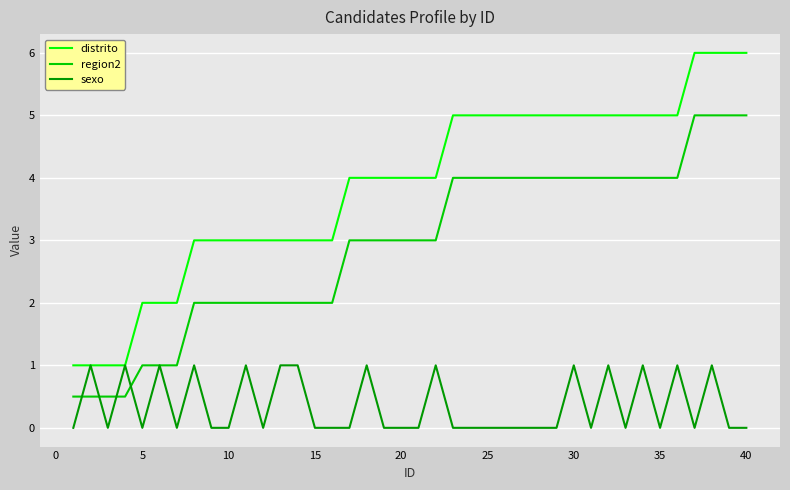

Reading left to right, list all the values displayed in this chart.

distrito: 1.0	1.0	1.0	1.0	2.0	2.0	2.0	3.0	3.0	3.0	3.0	3.0	3.0	3.0	3.0	3.0	4.0	4.0	4.0	4.0	4.0	4.0	5.0	5.0	5.0	5.0	5.0	5.0	5.0	5.0	5.0	5.0	5.0	5.0	5.0	5.0	6.0	6.0	6.0	6.0
region2: 0.5	0.5	0.5	0.5	1.0	1.0	1.0	2.0	2.0	2.0	2.0	2.0	2.0	2.0	2.0	2.0	3.0	3.0	3.0	3.0	3.0	3.0	4.0	4.0	4.0	4.0	4.0	4.0	4.0	4.0	4.0	4.0	4.0	4.0	4.0	4.0	5.0	5.0	5.0	5.0
sexo: 0.0	1.0	0.0	1.0	0.0	1.0	0.0	1.0	0.0	0.0	1.0	0.0	1.0	1.0	0.0	0.0	0.0	1.0	0.0	0.0	0.0	1.0	0.0	0.0	0.0	0.0	0.0	0.0	0.0	1.0	0.0	1.0	0.0	1.0	0.0	1.0	0.0	1.0	0.0	0.0